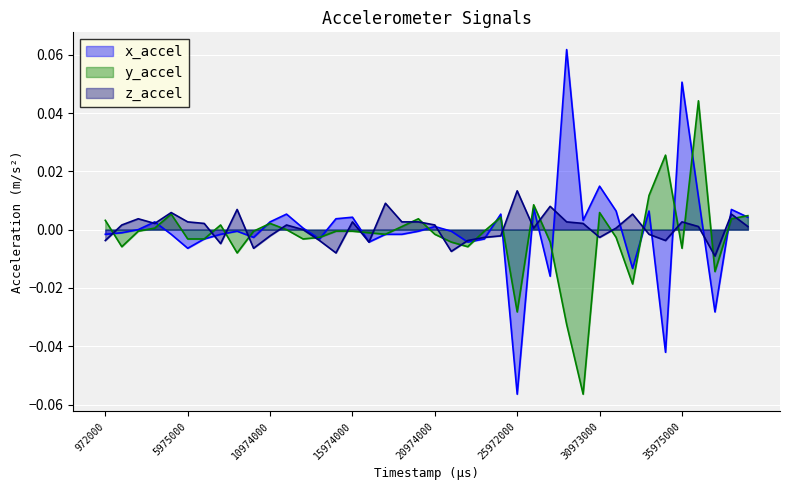

True or false: y_accel has a value of 0.0 at 7972000.

False